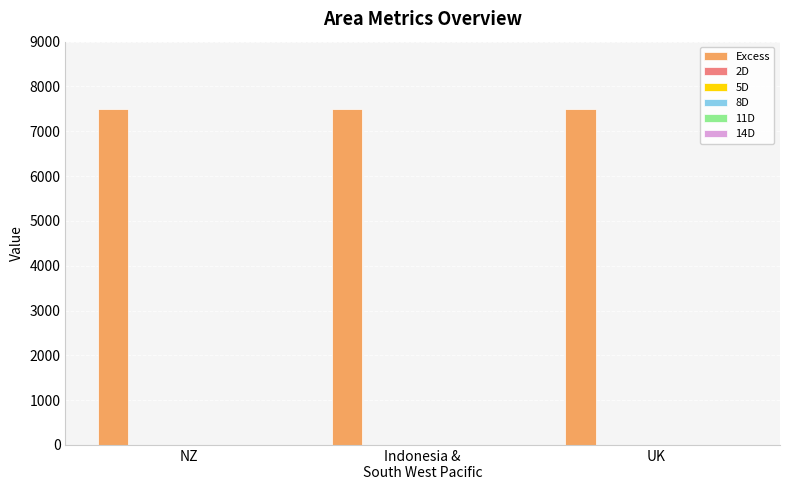

The value of 5D at NZ is 0. True or false?

True